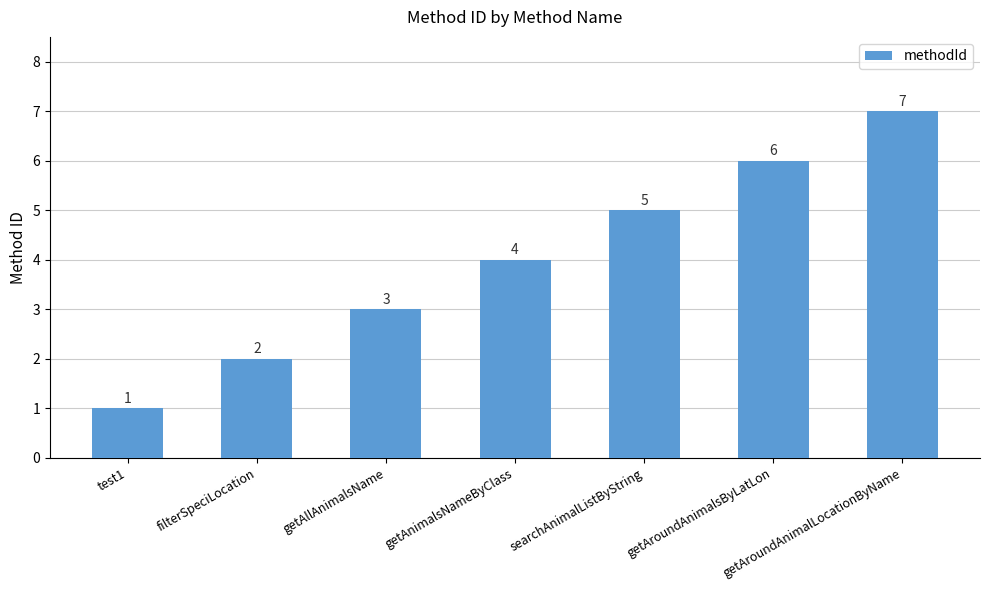

Is it true that the value at searchAnimalListByString is 5?

True